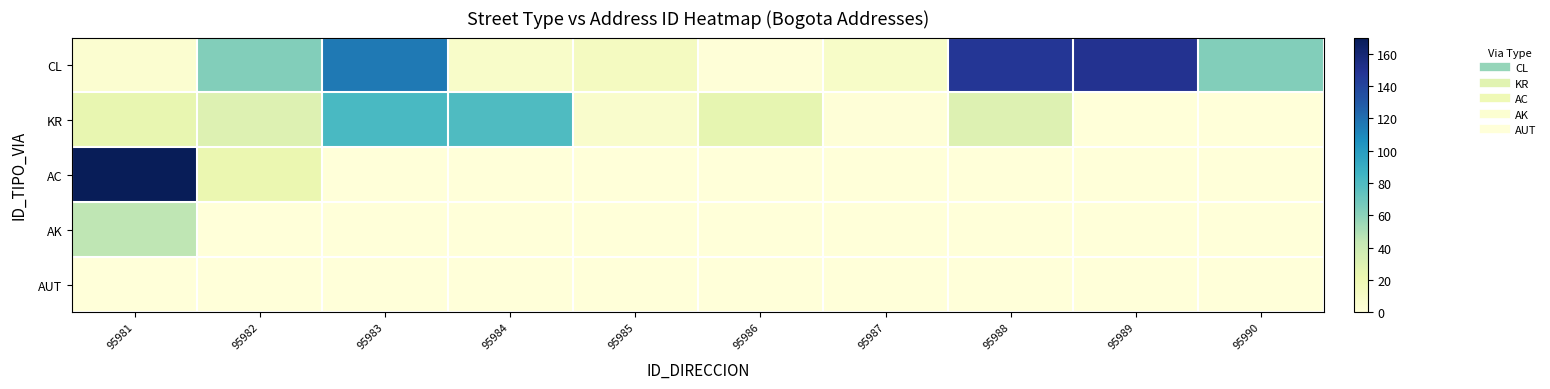

What is the maximum value shown in the chart?

170